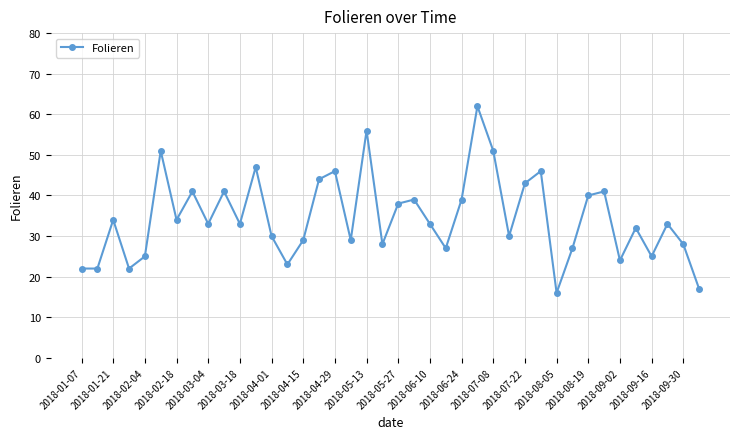

What is the difference between the maximum and minimum values?

46